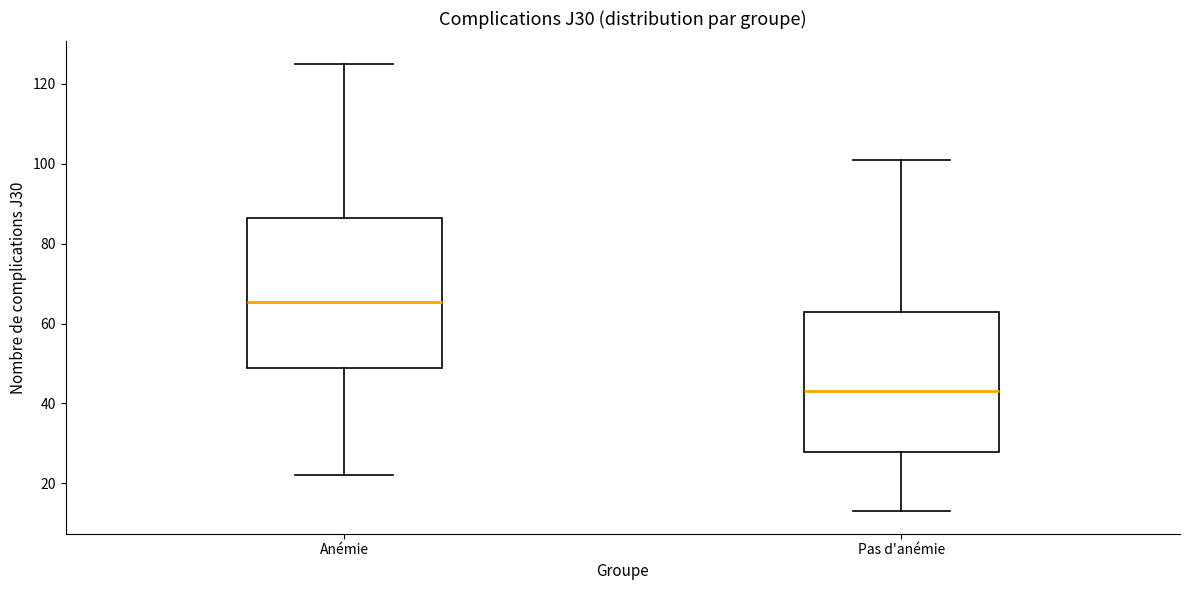

Which box is the tallest, from its lower edge to its upper edge?

Anémie